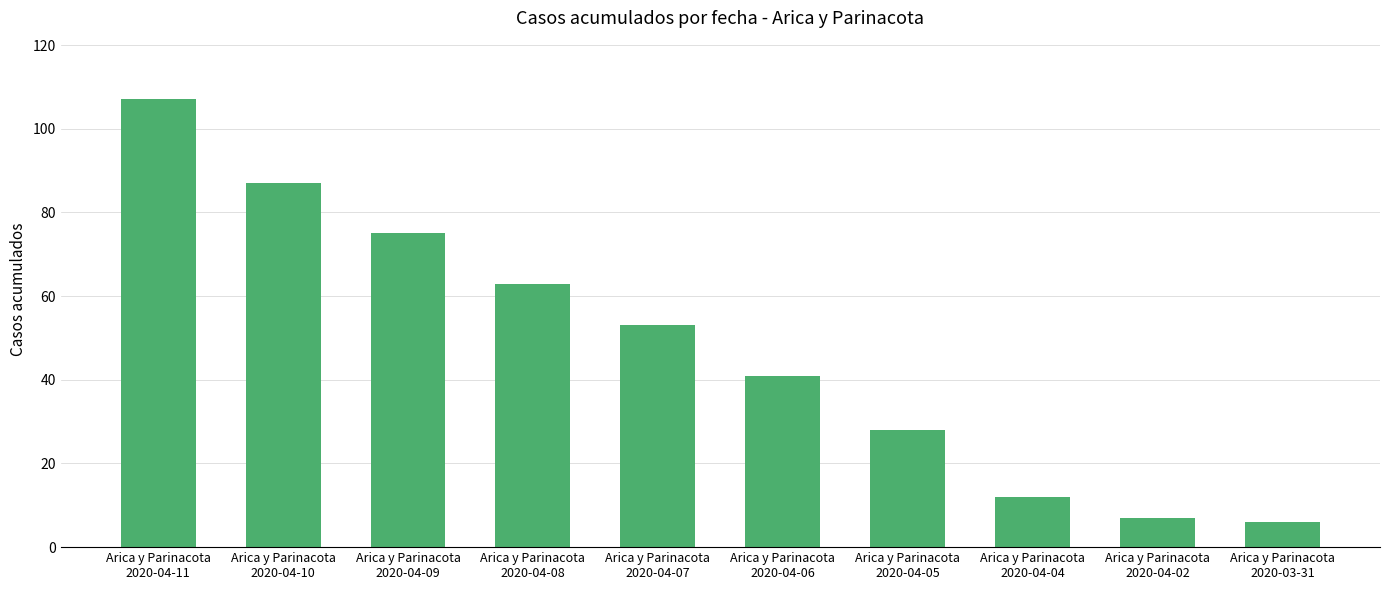

Which label corresponds to the smallest value in the chart?

Arica y Parinacota
2020-03-31